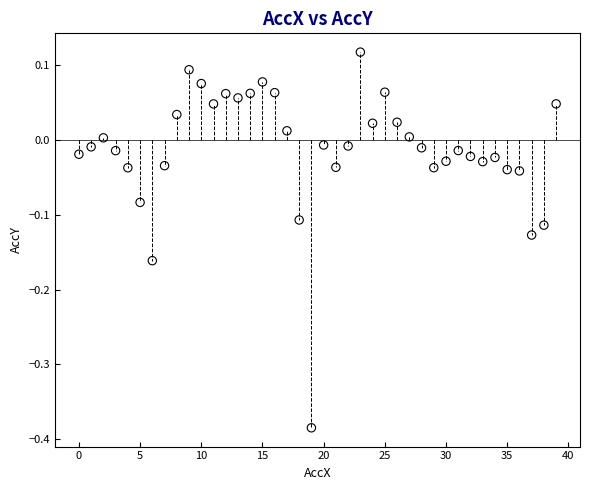

What is the range of Y values (max minus min)?

0.5